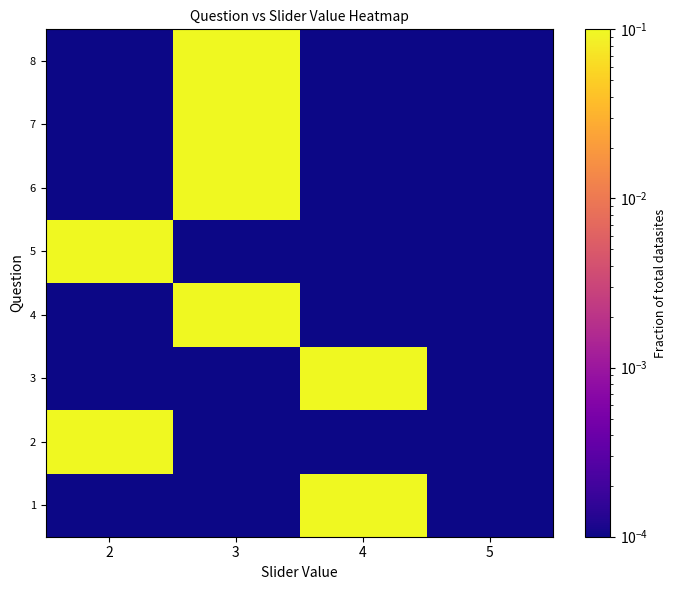

What is the spread (max minus min) of values at 3?

1.0